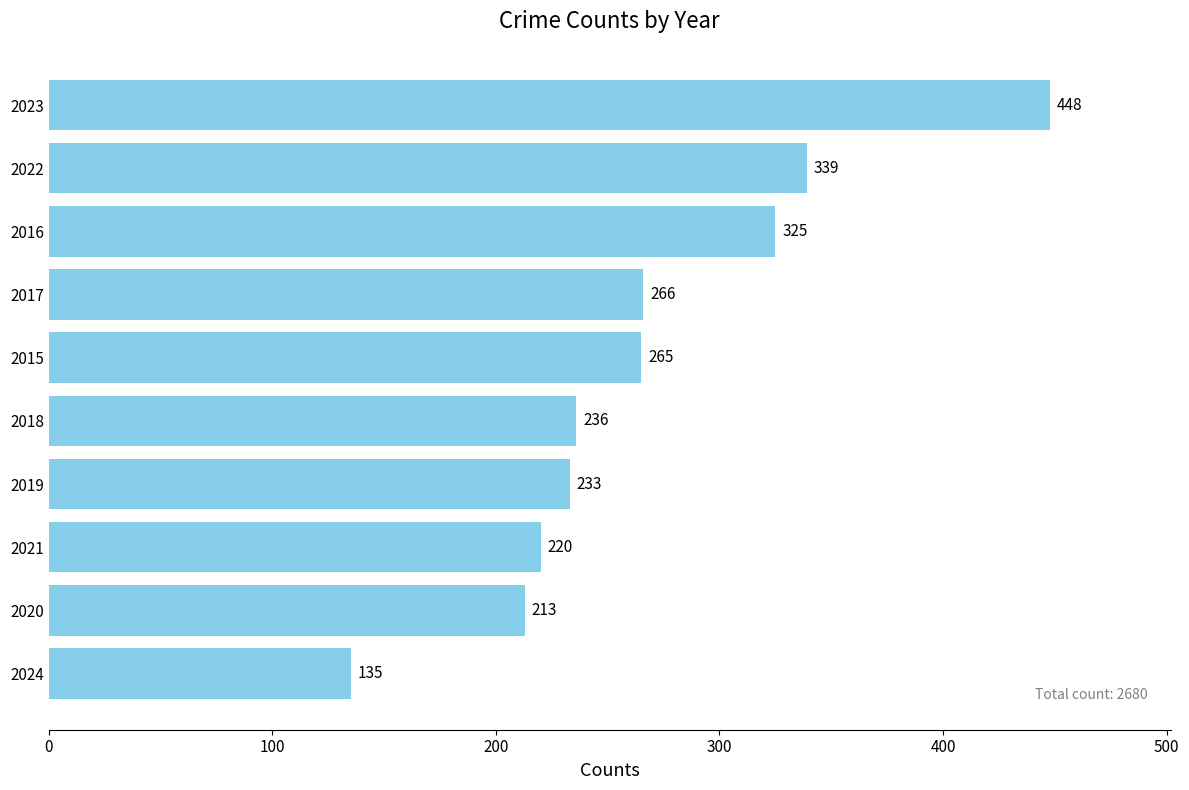

Which label corresponds to the largest value in the chart?

2023